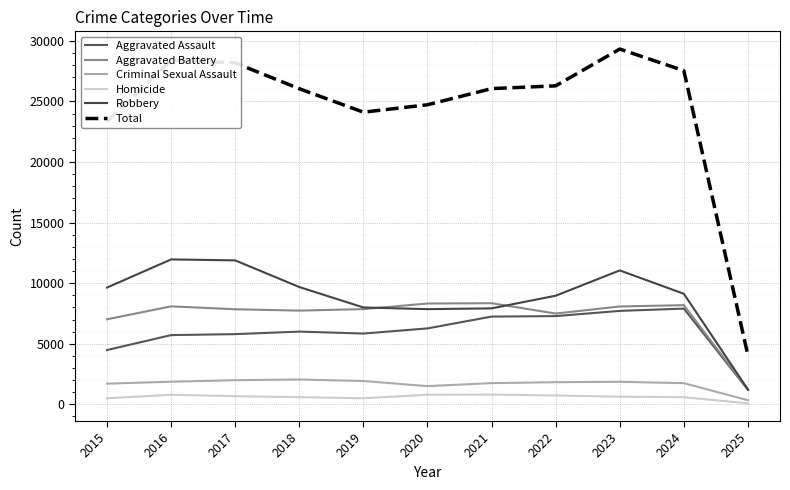

The value of Criminal Sexual Assault at 2023 is 852. True or false?

False